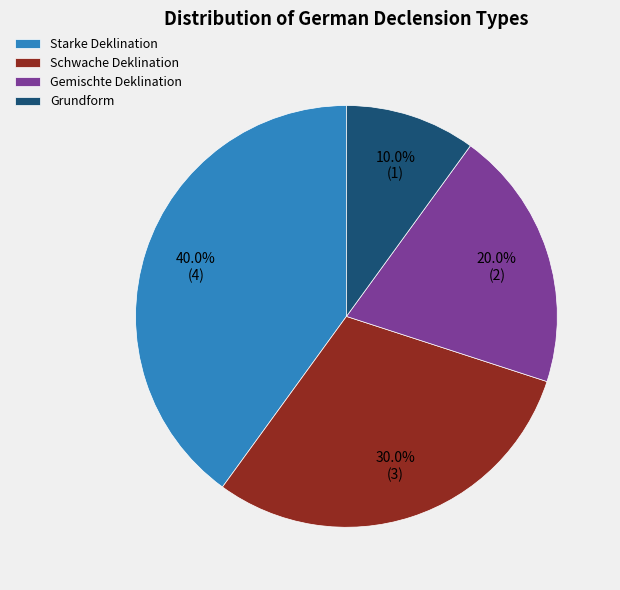

Does Gemischte Deklination represent more than half of the total?

No